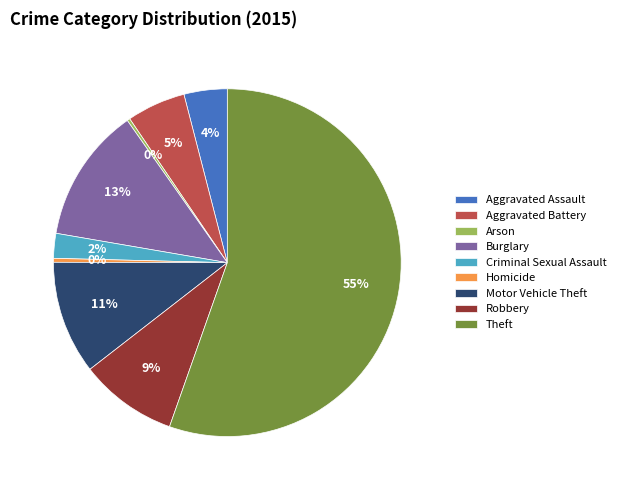

Is it true that Aggravated Assault is 4% of the pie?

True